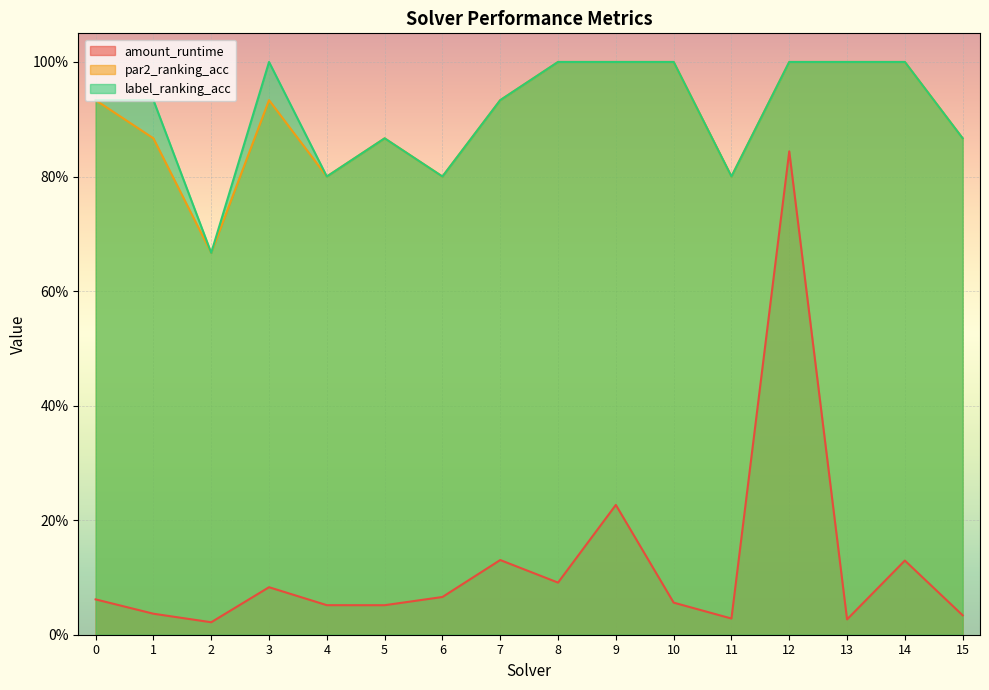

Rank the categories by label_ranking_acc value from highest to lowest.

3, 8, 9, 10, 12, 13, 14, 0, 1, 7, 5, 15, 4, 6, 11, 2